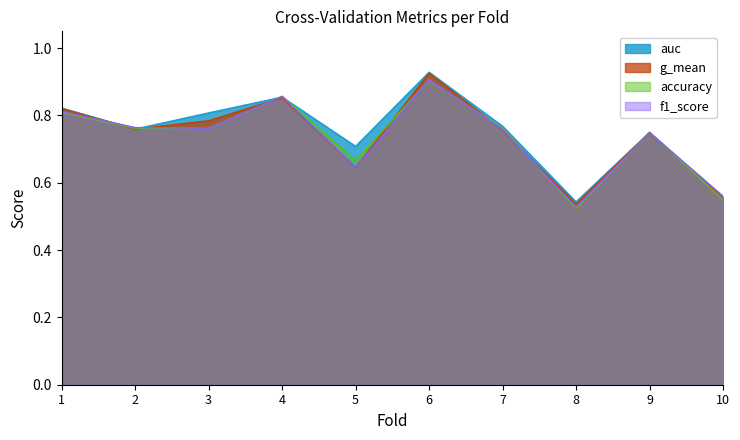

Which has a higher value, 7 or 2?

7